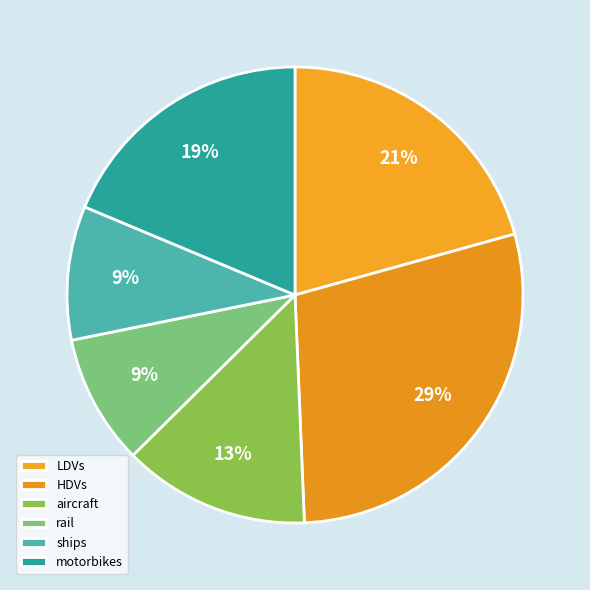

Does HDVs account for over 50% of the chart?

No